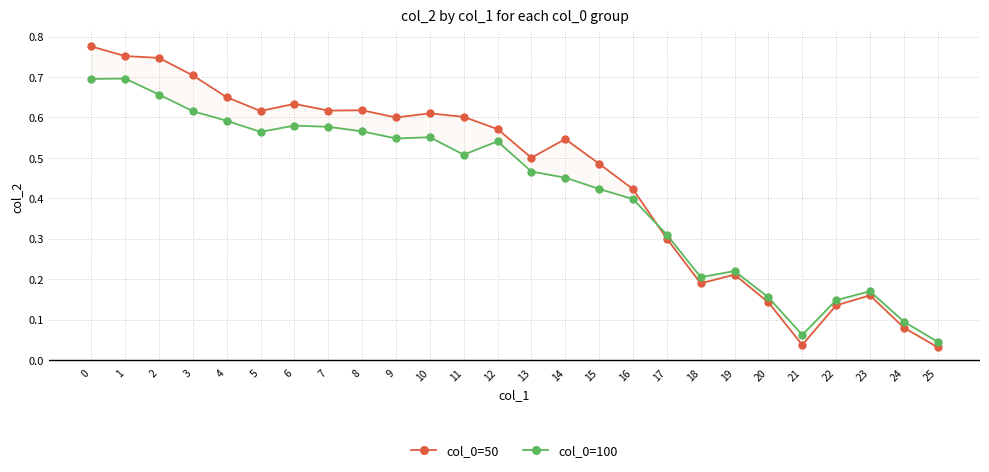

What is the sum of all col_0=100 values?

10.8